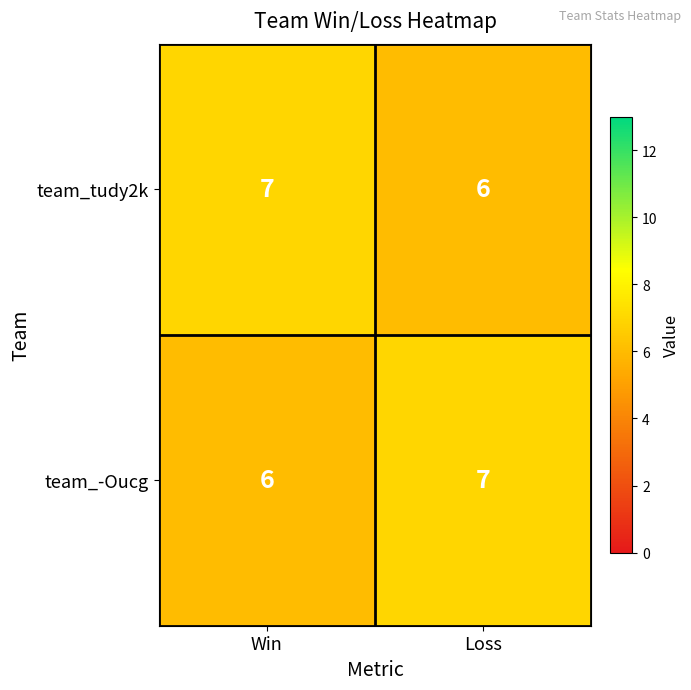

What is the approximate value of team_tudy2k at Win?

7